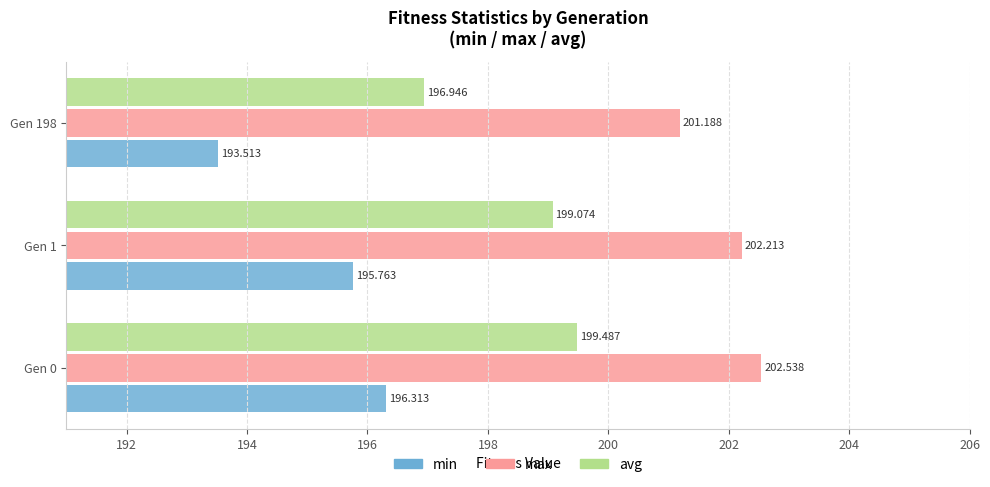

Is the value of min at Gen 1 greater than the value of avg at Gen 0?

No